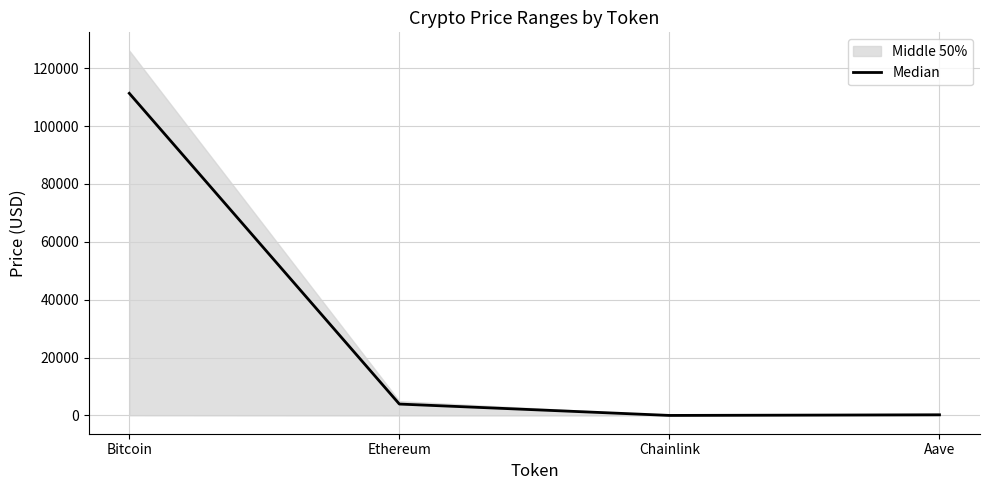

The value of Median at Bitcoin is 191636.3. True or false?

False